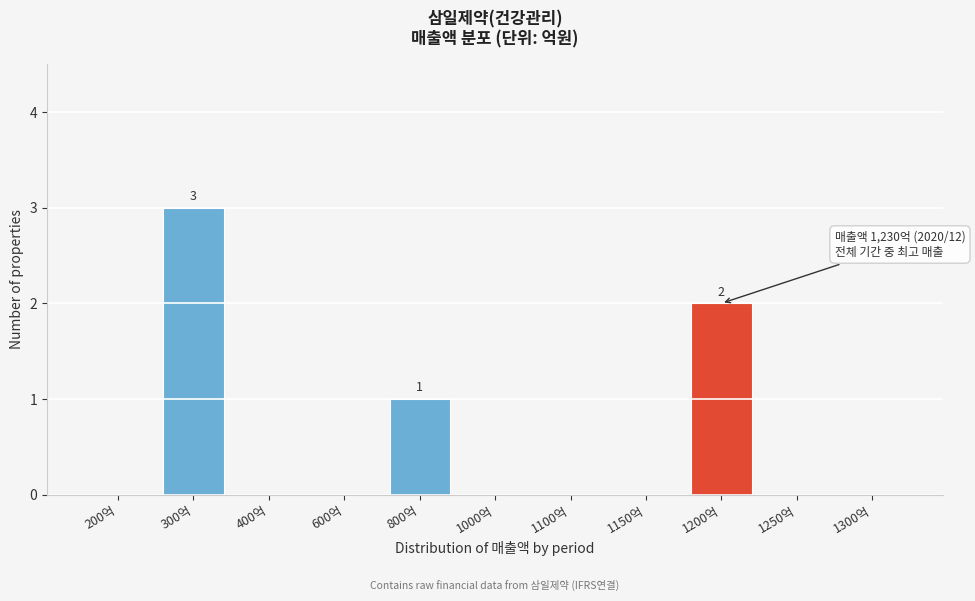

Reading left to right, transcribe all the data shown in this chart.

200억=0	300억=3	400억=0	600억=0	800억=1	1000억=0	1100억=0	1150억=0	1200억=2	1250억=0	1300억=0